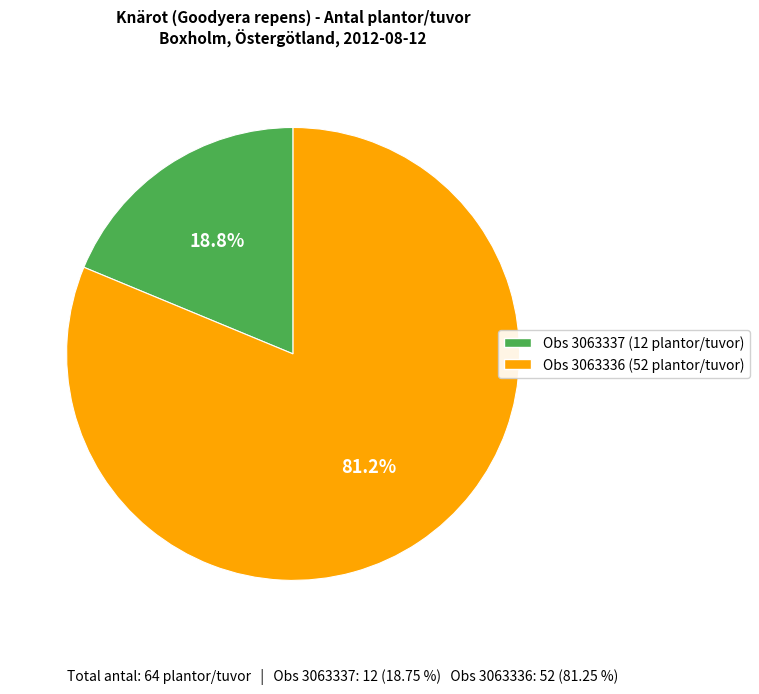

Which slice is the smallest?

Obs 3063337 (12 plantor/tuvor)